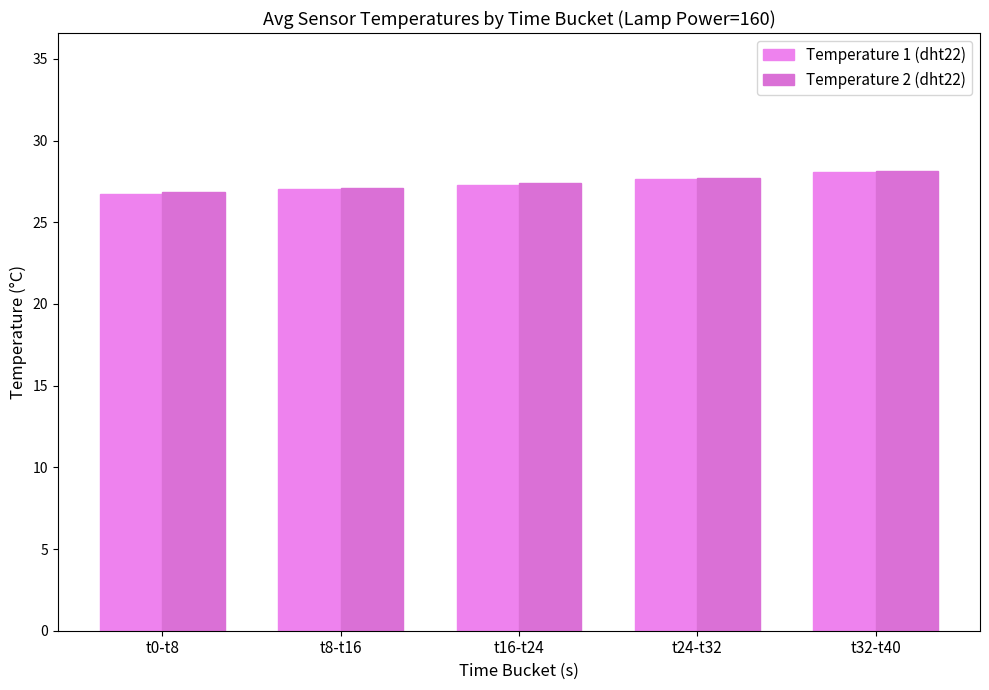

What is the label of the 3rd bar from the right?

t16-t24